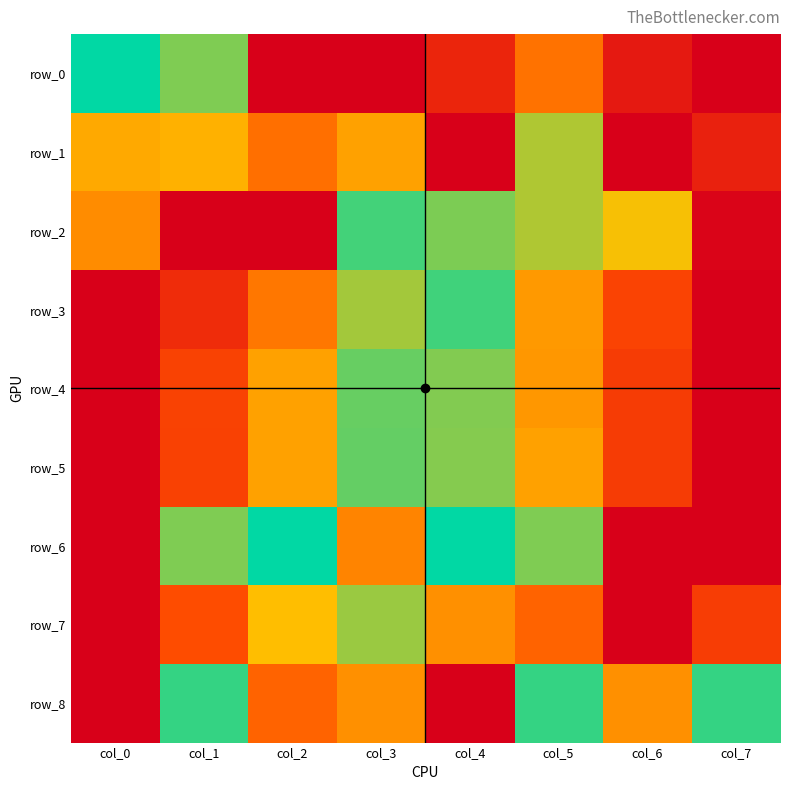

Count the number of categories in the chart.

8